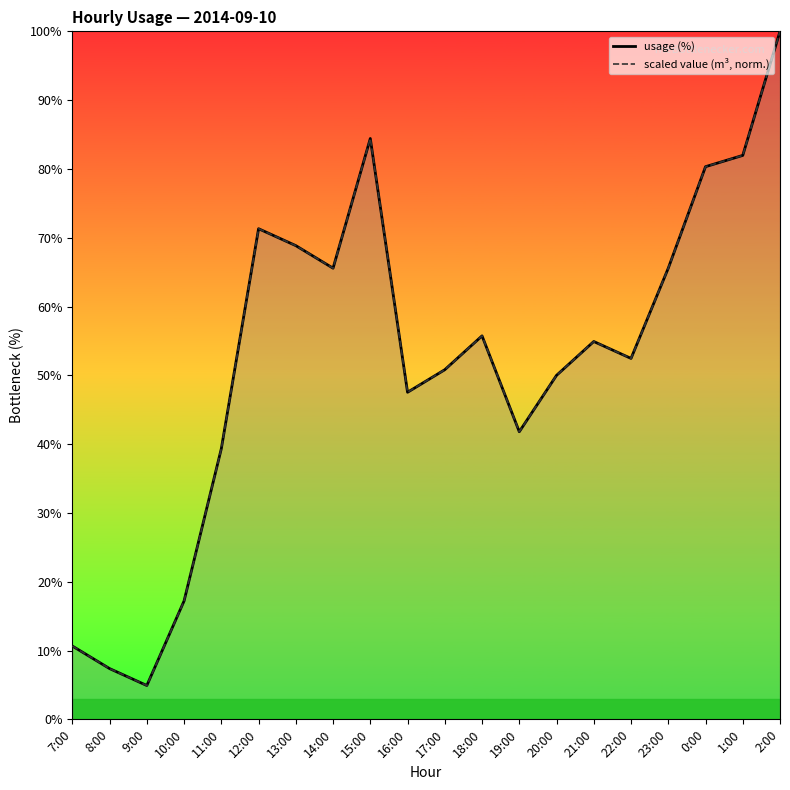

How many lines are shown in the chart?

2